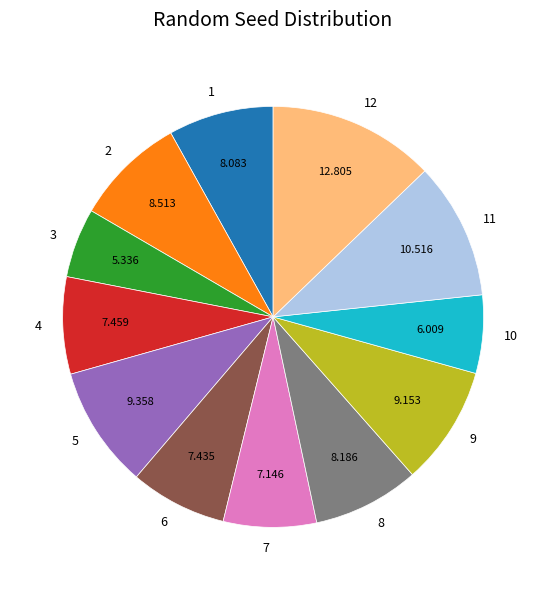

Do 8 and 9 together represent more than half of the pie?

No